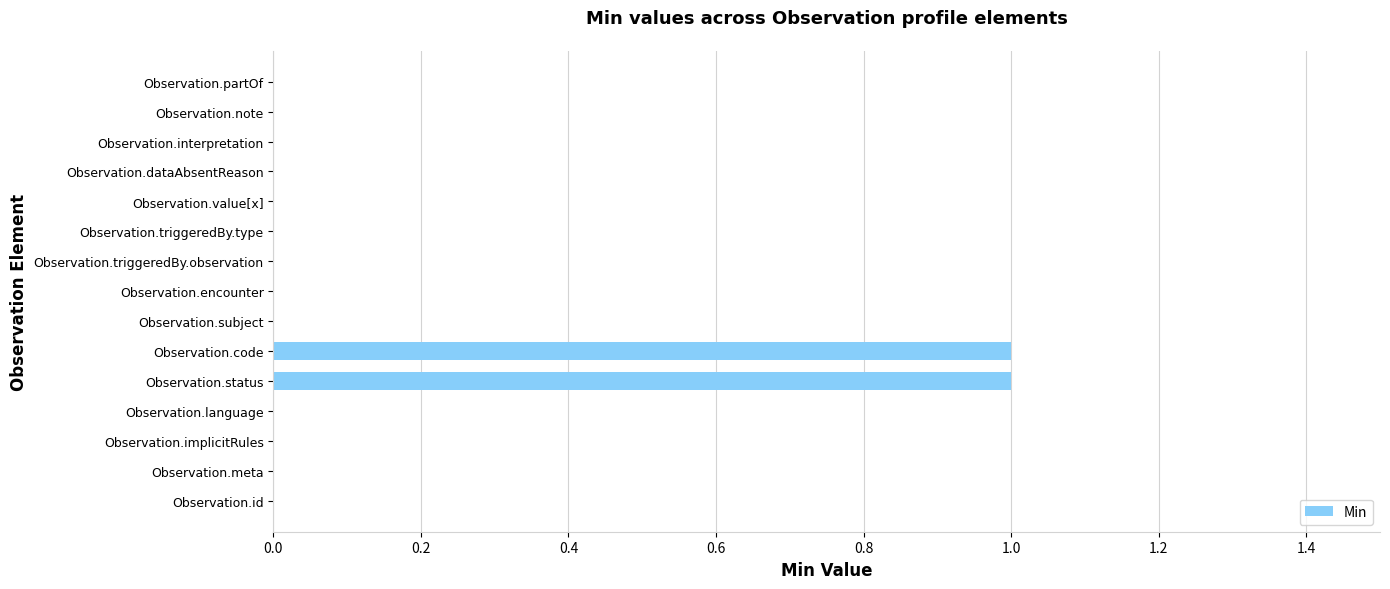

Is it true that the value at Observation.value[x] is -1?

False